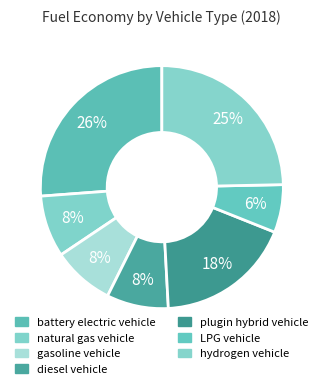

How many slices are in this pie chart?

7